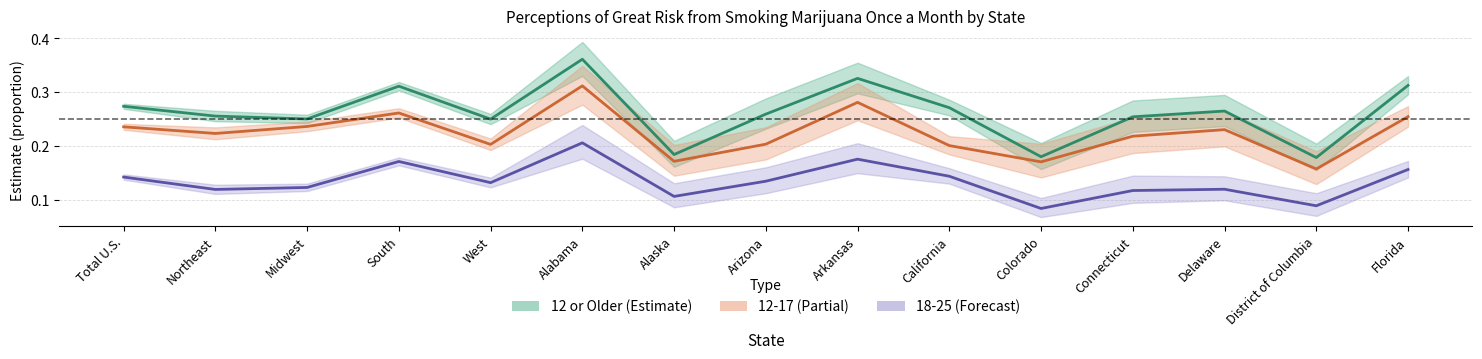

What is the average value of the 12-17 Estimate series?

0.2